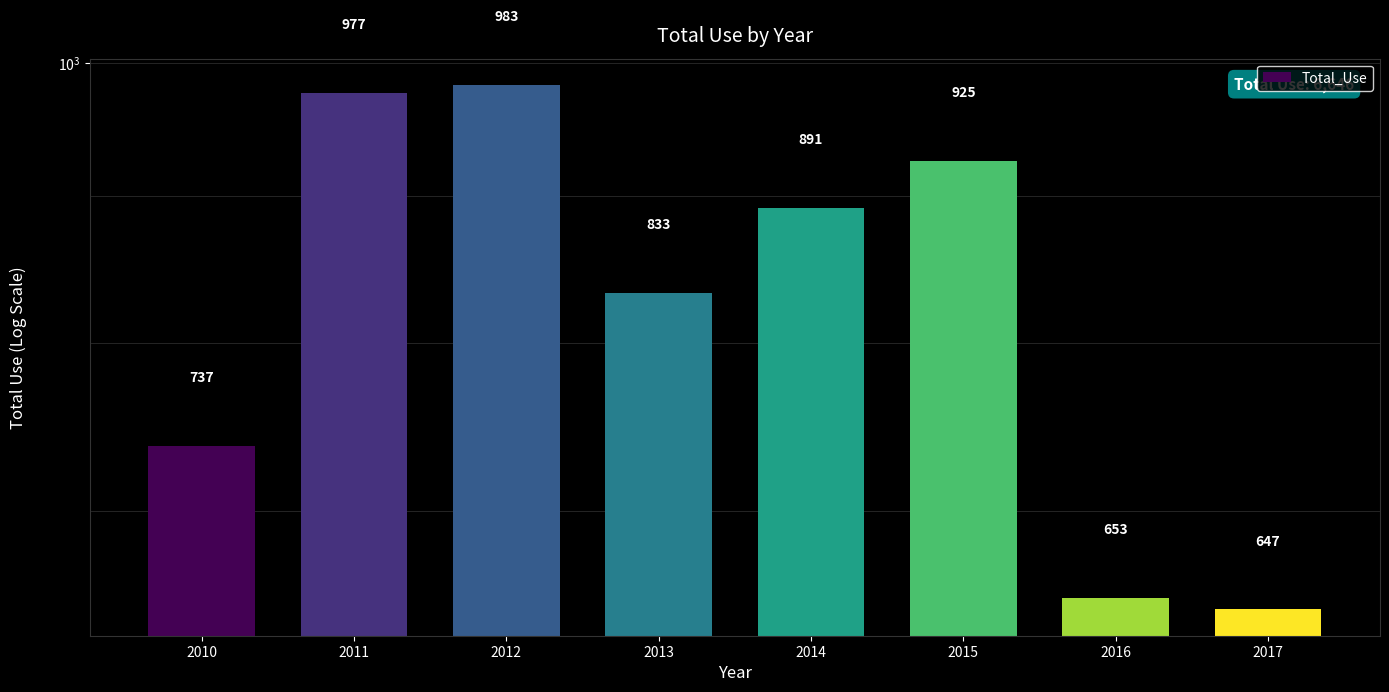

Read the value at 2016, to the nearest 50.

650